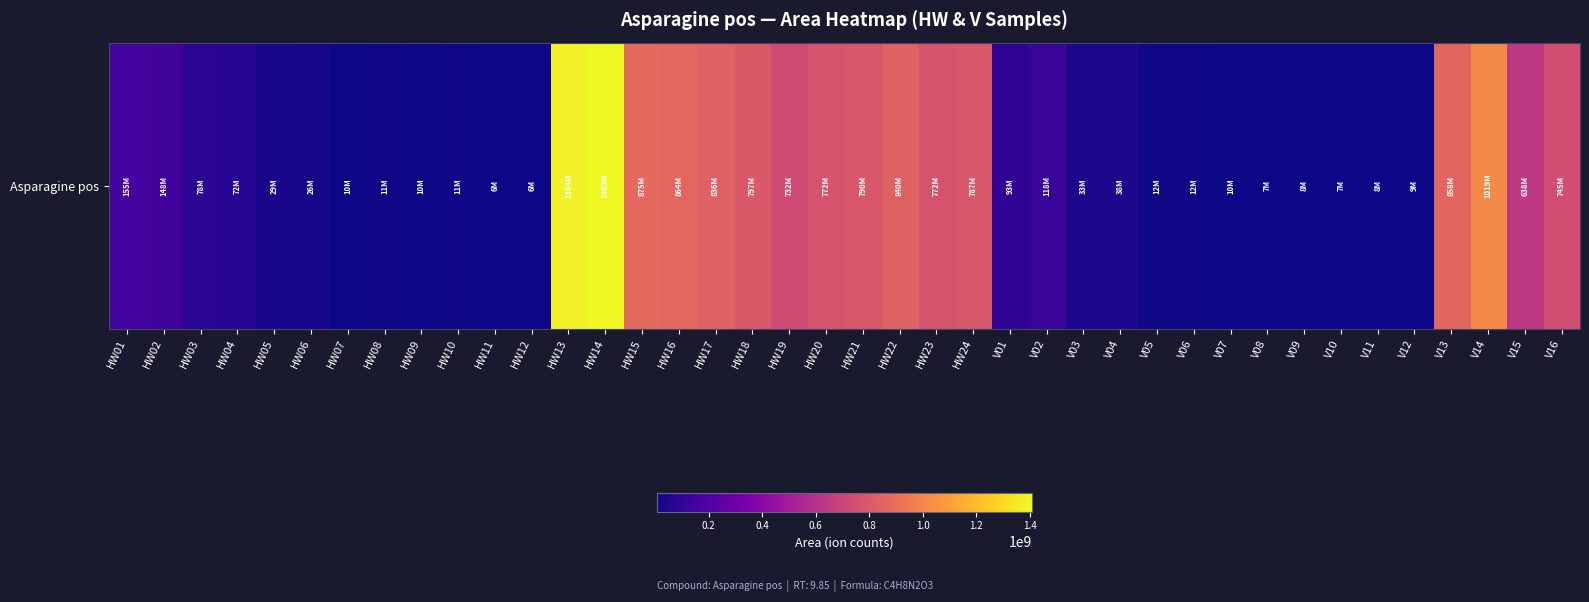

What is the average value?

375903325